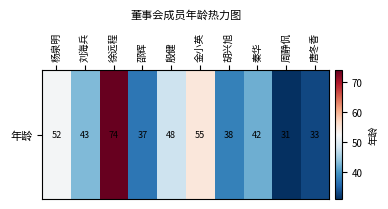

At which label is the value closest to 52?

杨泉明